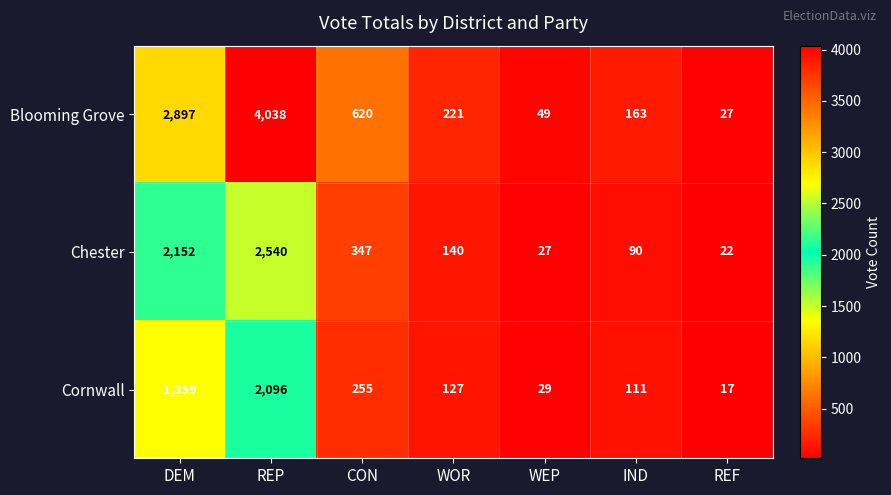

What is the difference between the maximum and minimum values in the Blooming Grove series?

4011